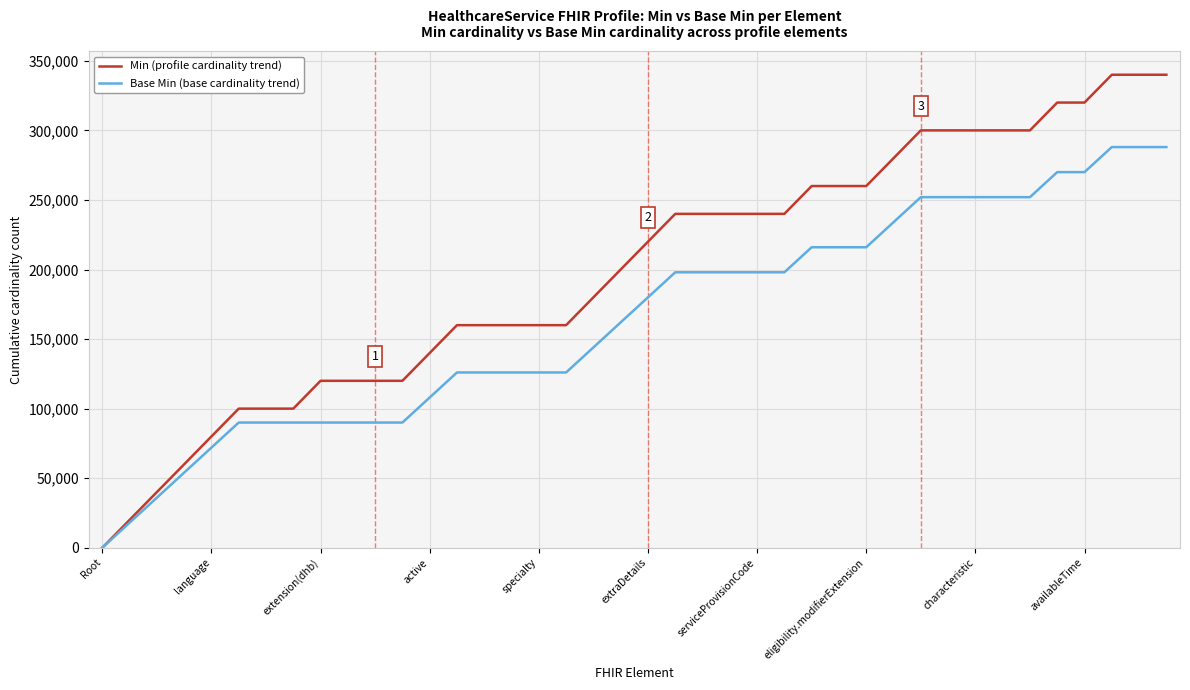

Which series has the largest total across all categories?

Min (profile cardinality trend)